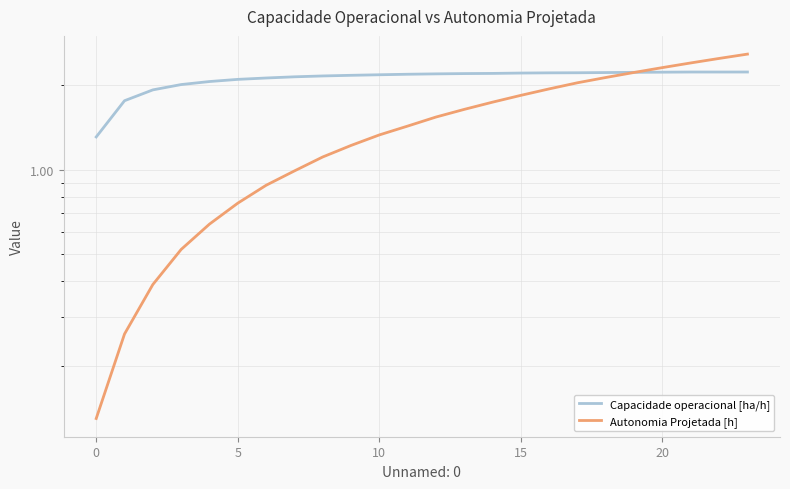

Is it true that Autonomia Projetada [h] equals 1.5 at 12?

True